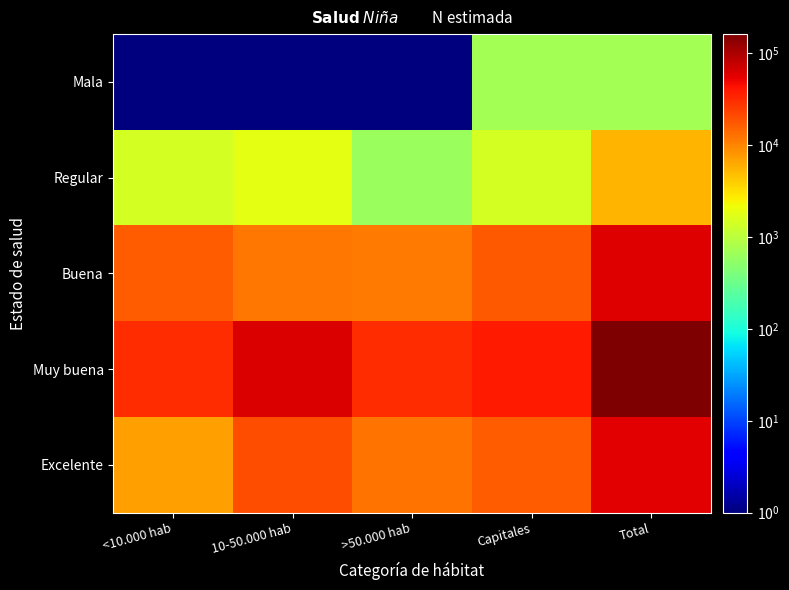

At how many categories does at least one series exceed 141897?

1